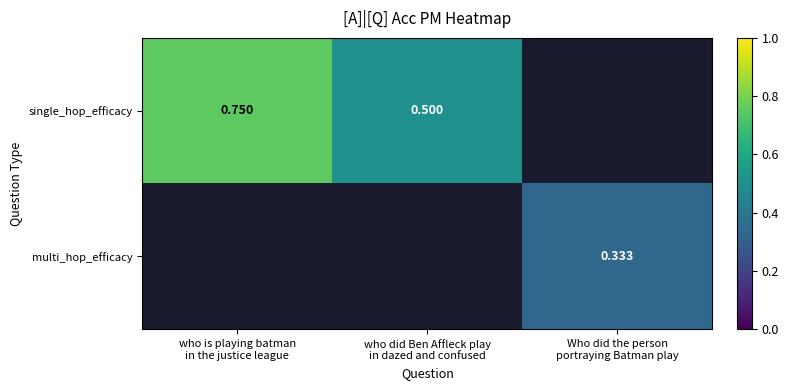

What is the difference between the maximum and minimum values in the single_hop_efficacy series?

0.2